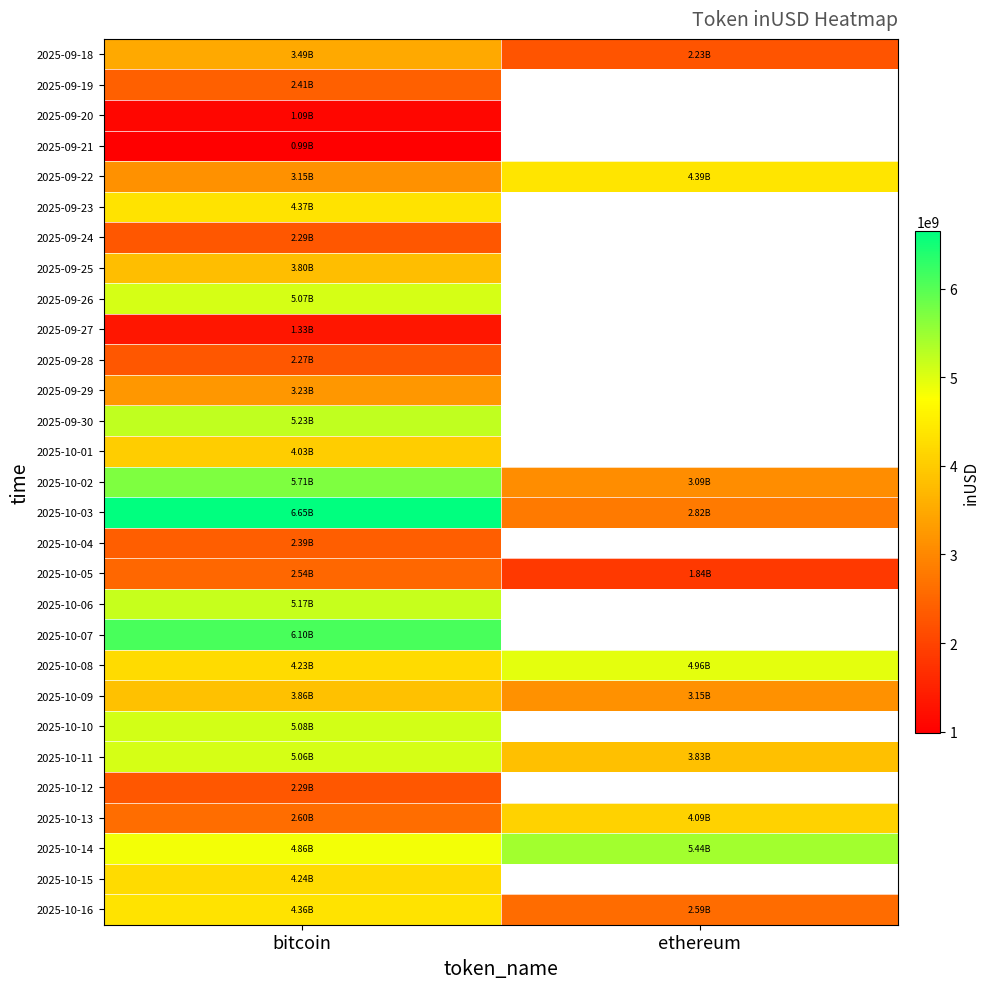

What is the total value across all series at bitcoin?

107907381356.6